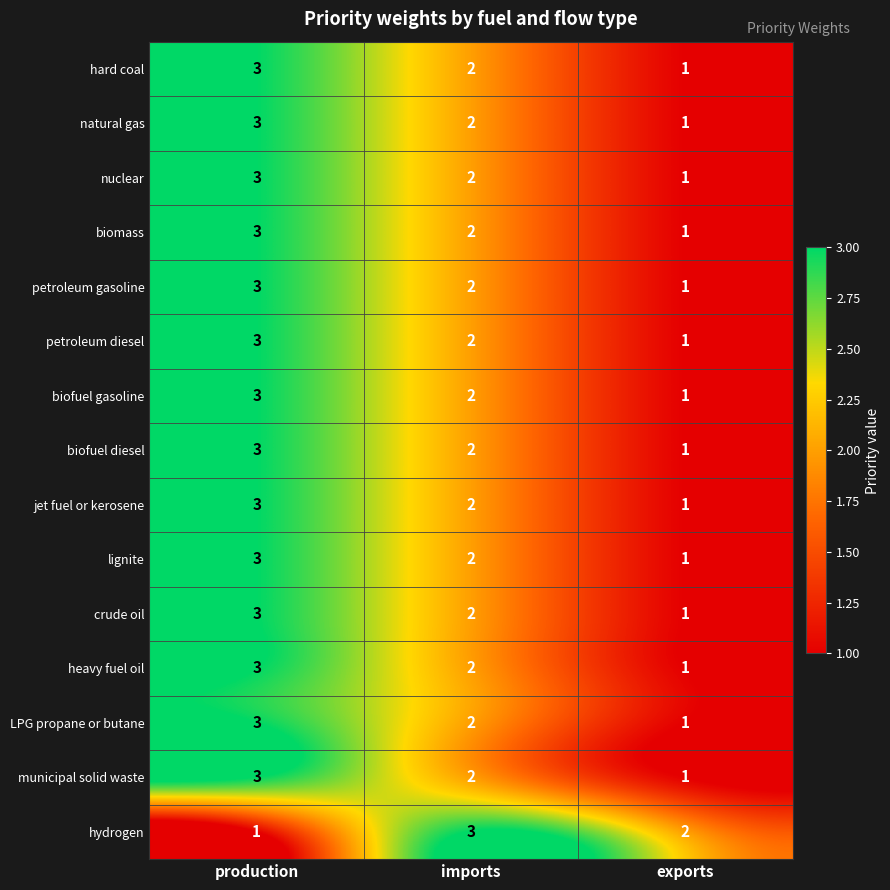

Where does the hydrogen series first go above 2?

imports